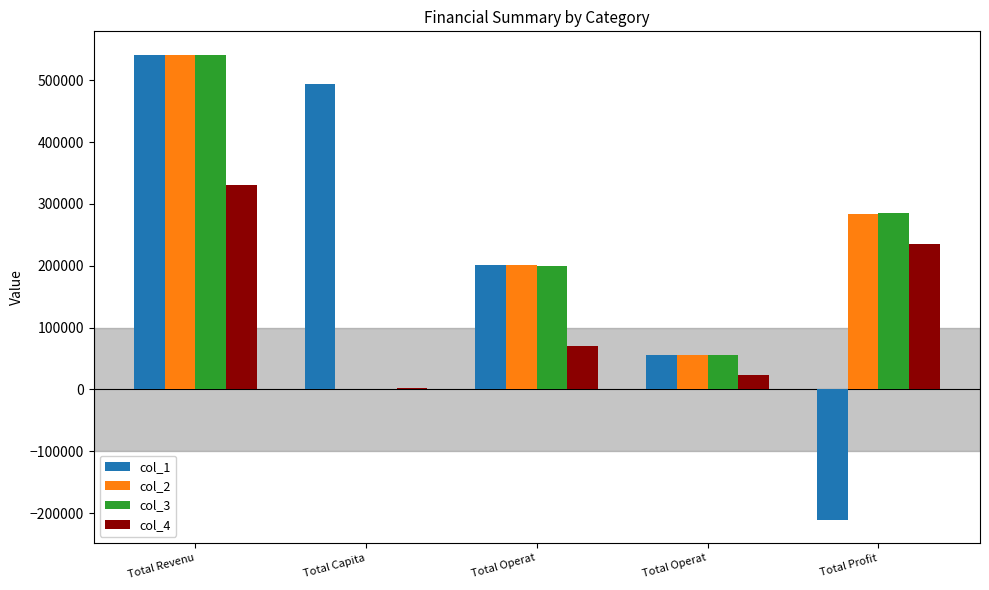

How many groups of bars are there?

5